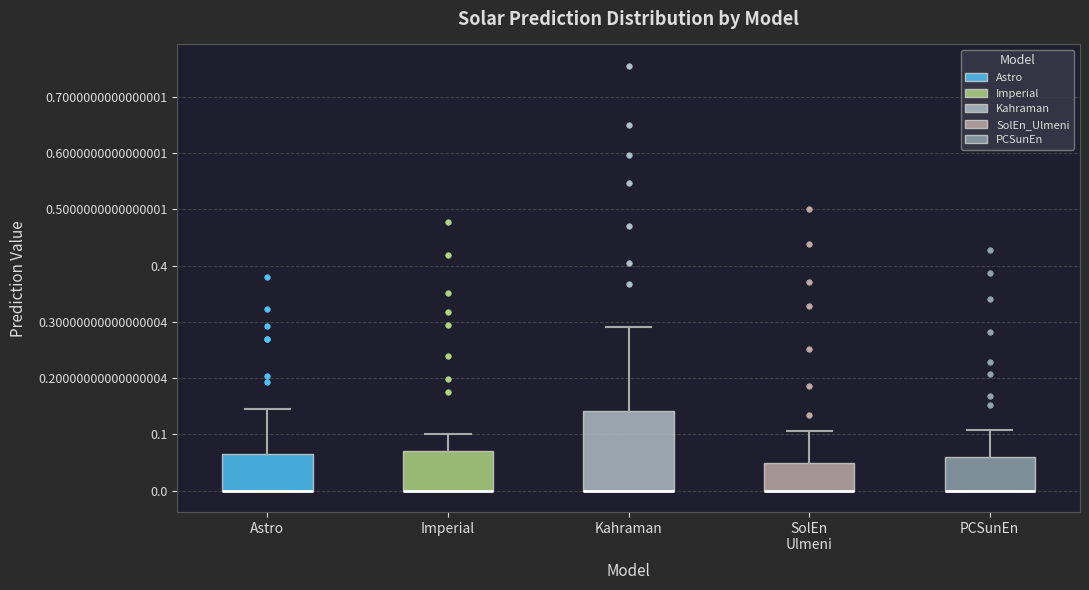

Reading left to right, read every box against the y-axis: the position of its median line, the range the box covers, and the ends of its whiskers. The values are not printed on the chart, so give them approximately, as read against the axis.

Astro: median 0.00 (drawn on the box's lower edge), box 0.00 to 0.07, whiskers 0.00 to 0.15
Imperial: median 0.00 (drawn on the box's lower edge), box 0.00 to 0.07, whiskers 0.00 to 0.10
Kahraman: median 0.00 (drawn on the box's lower edge), box 0.00 to 0.14, whiskers 0.00 to 0.29
SolEn Ulmeni: median 0.00 (drawn on the box's lower edge), box 0.00 to 0.05, whiskers 0.00 to 0.11
PCSunEn: median 0.00 (drawn on the box's lower edge), box 0.00 to 0.06, whiskers 0.00 to 0.11